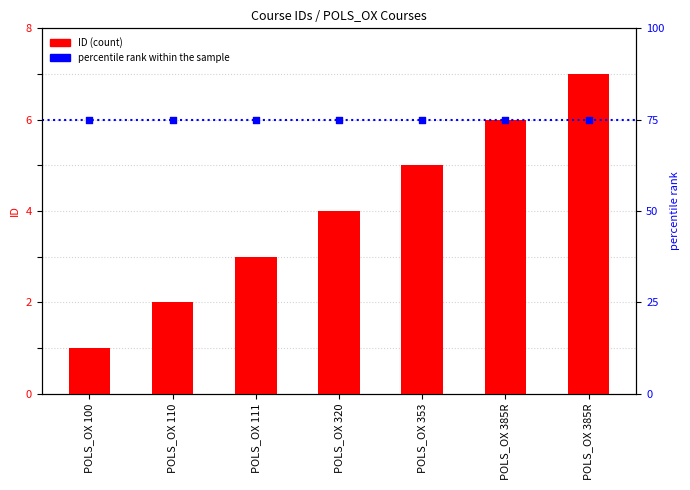

What is the total value across all series at POLS_OX 111?

78